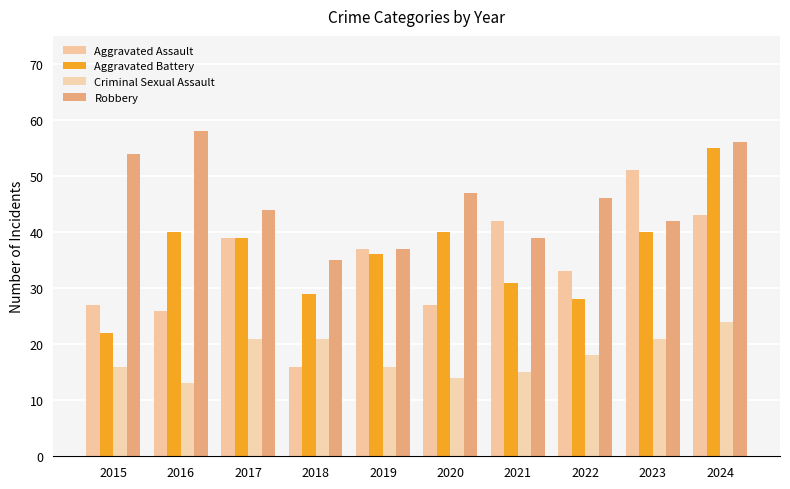

The value of Criminal Sexual Assault at 2020 is 14. True or false?

True